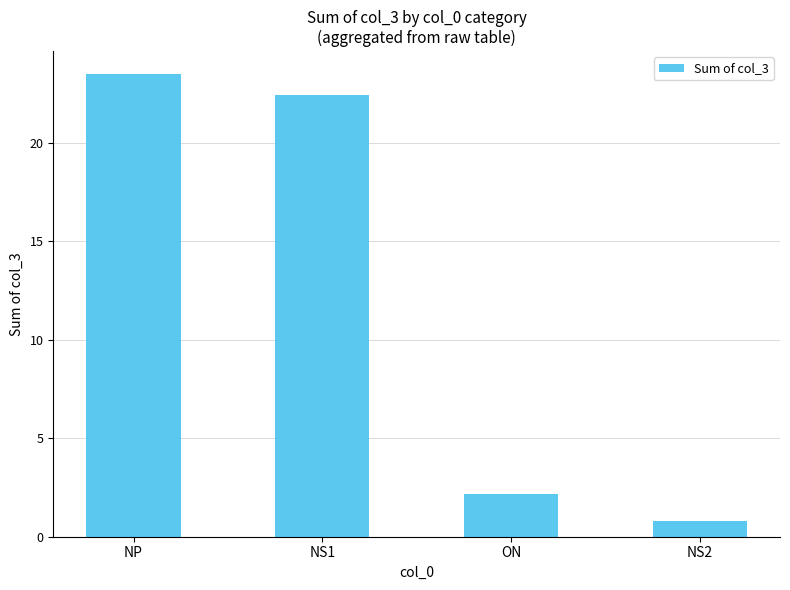

How many bars are there in total?

4